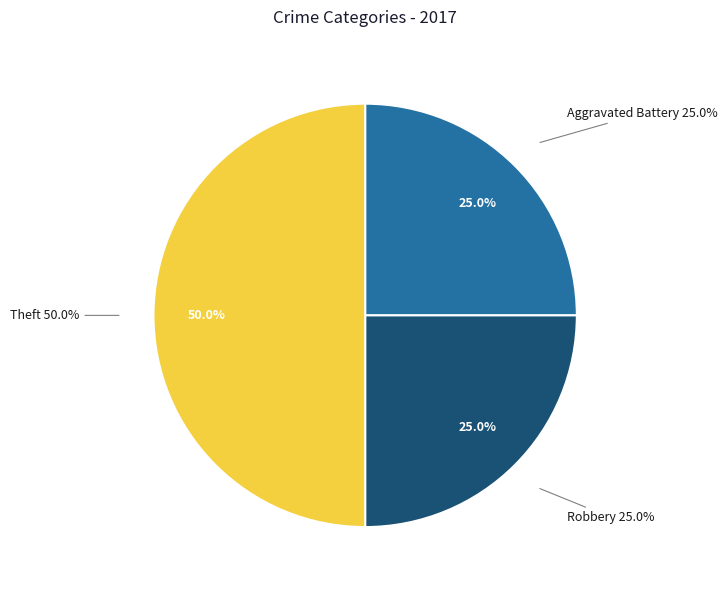

What is the largest slice in the pie chart?

Theft